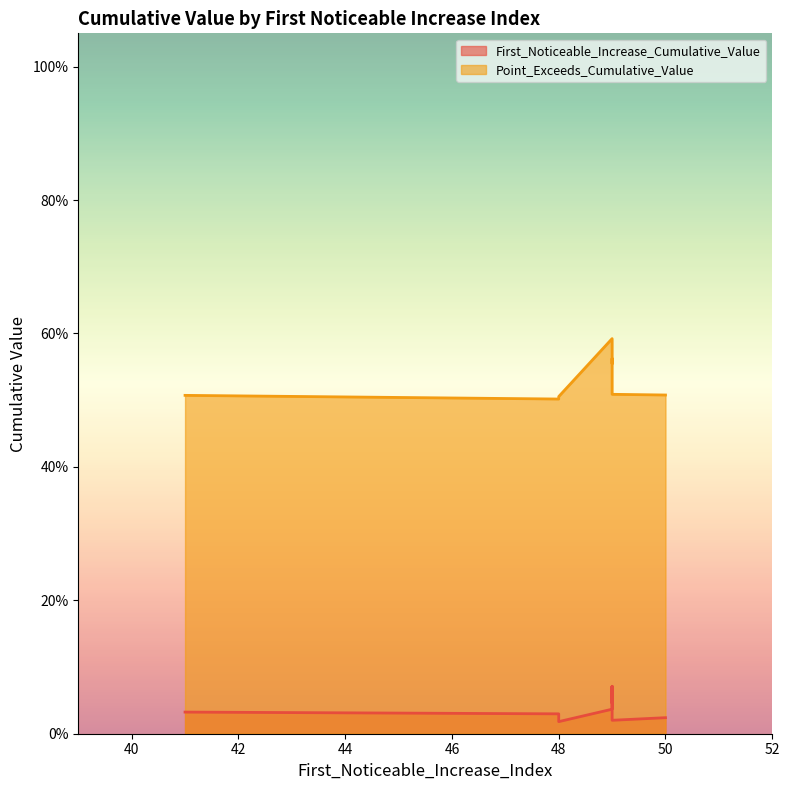

What is the difference between the highest and lowest values at 49?

0.6